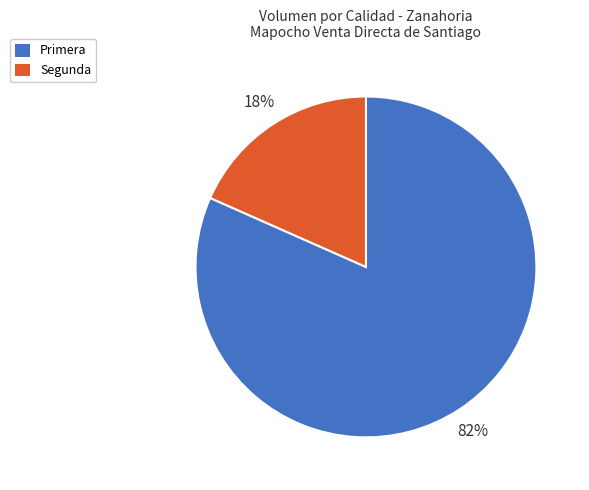

To the nearest percent, what is the combined percentage of Primera and Segunda?

100%